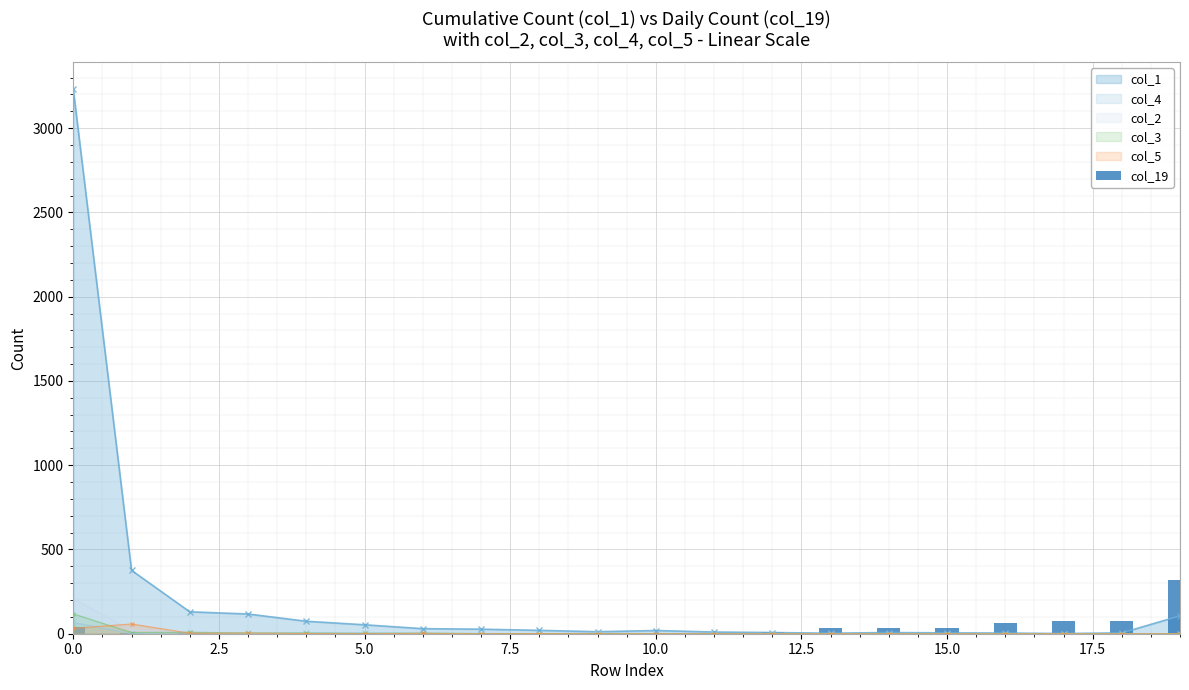

True or false: col_1 has more than 1 interior local peaks.

True